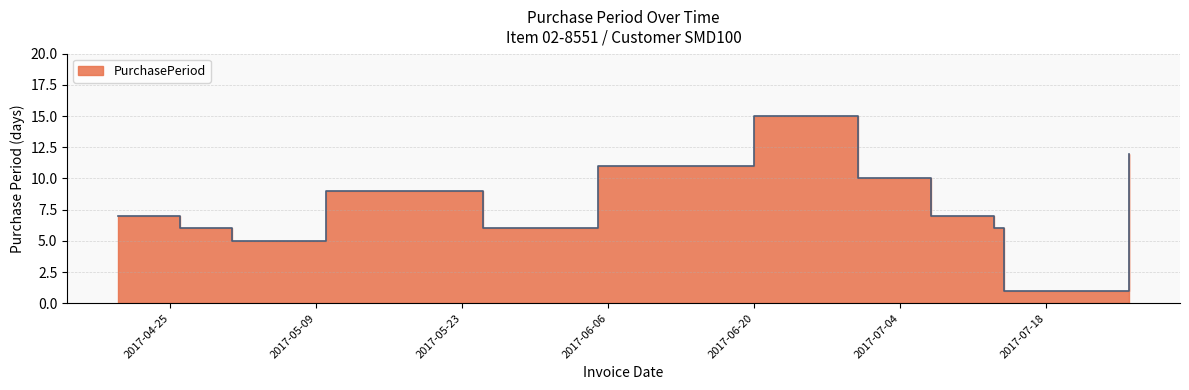

Which category has the lowest value across all series?

2017-07-14